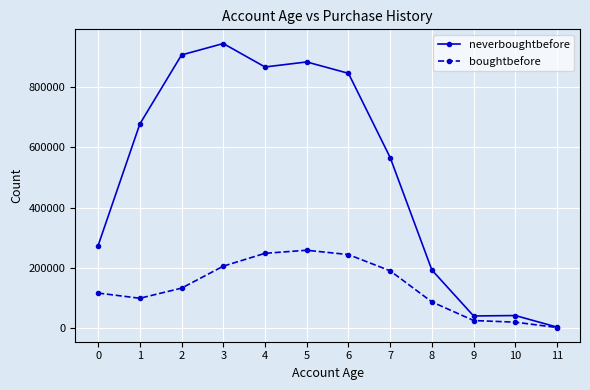

List the series in order of their overall mean, lowest first.

boughtbefore, neverboughtbefore